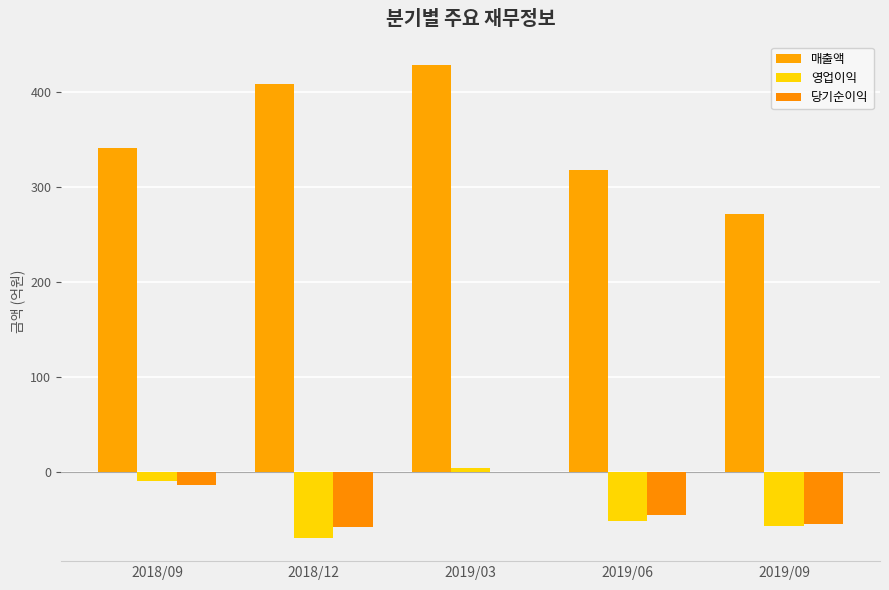

At which label is 영업이익 closest to -32?

2019/06